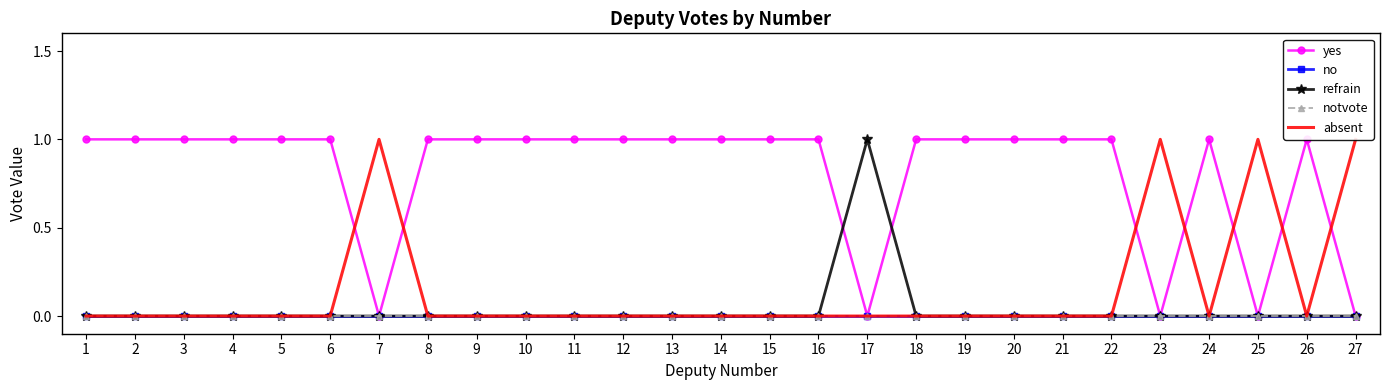

The refrain series shows 1 at 3. True or false?

False